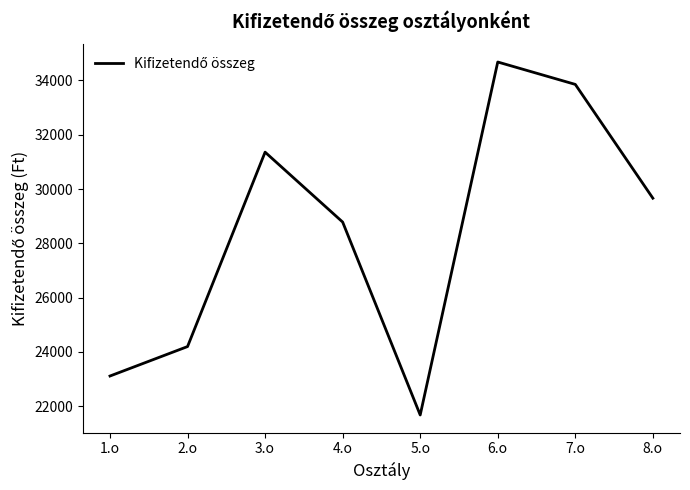

Where is the first local maximum?

3.o